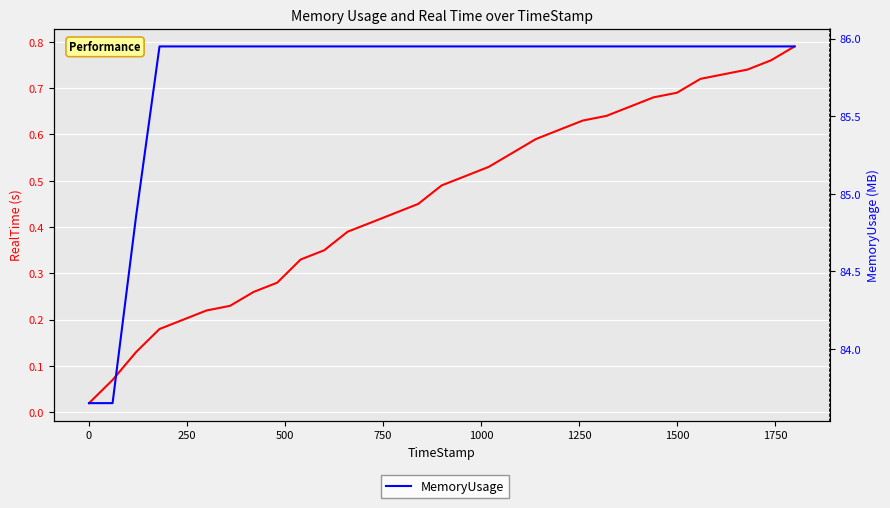

What is the difference between the maximum and minimum values in the RealTime series?

0.8